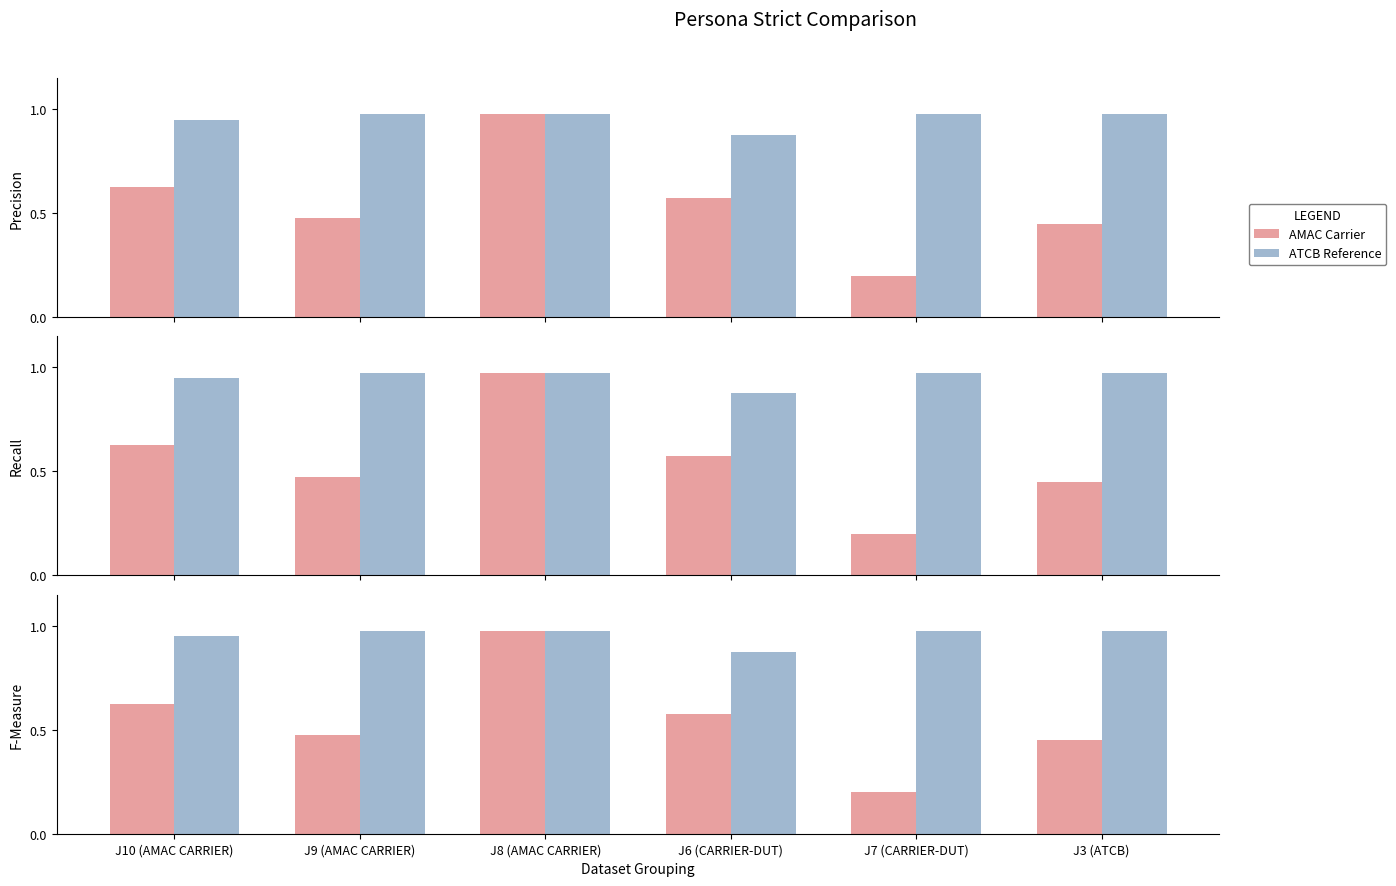

What is the difference between the maximum and second lowest values in the AMAC Carrier series?

0.5